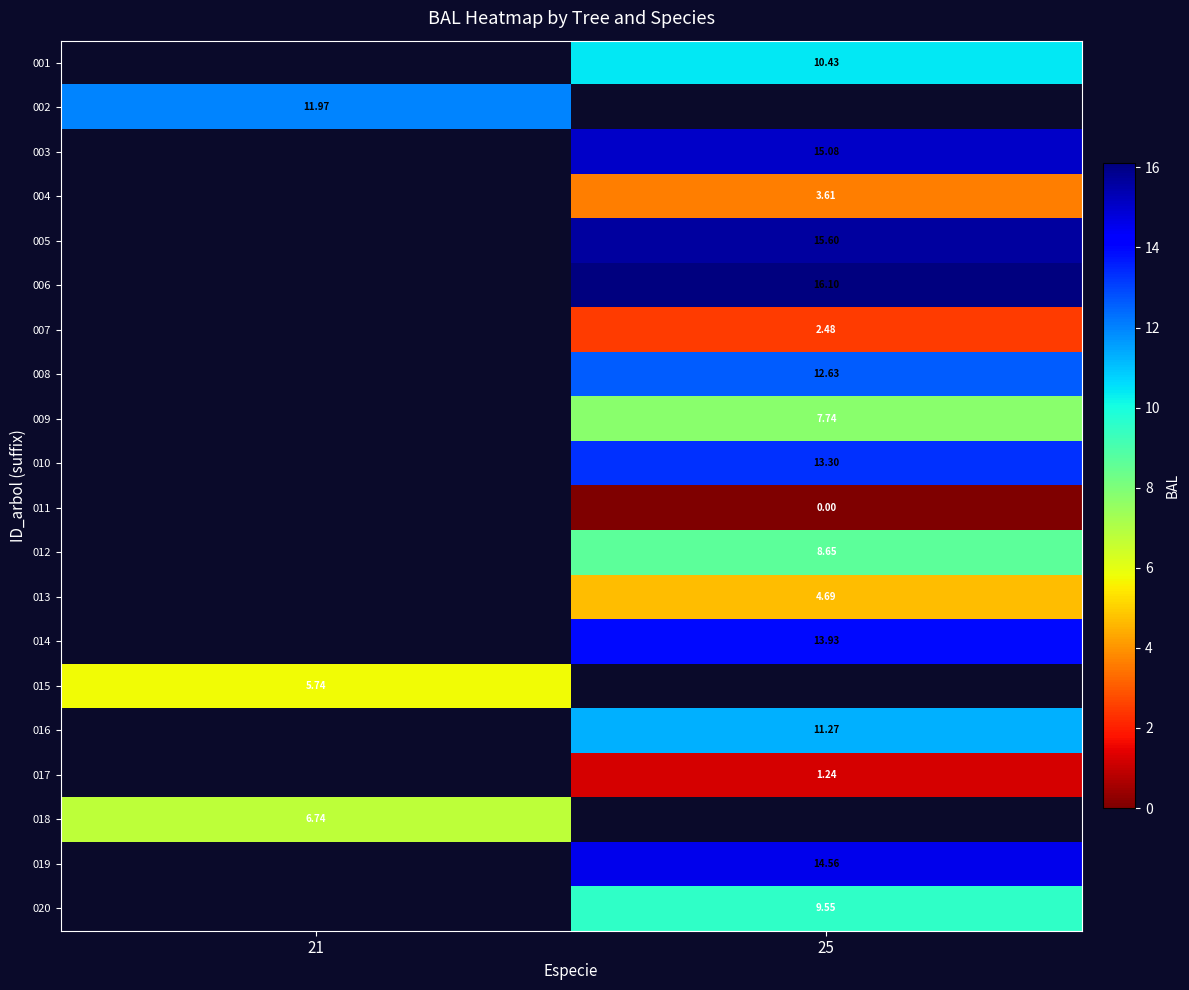

How many data points in 004 are above 3?

1